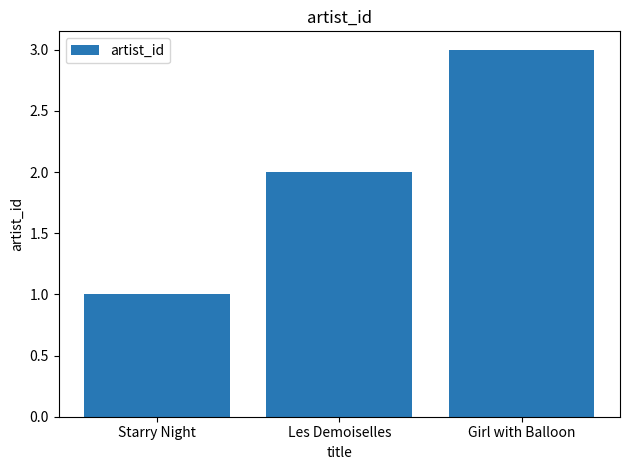

What position from the right is Les Demoiselles?

2